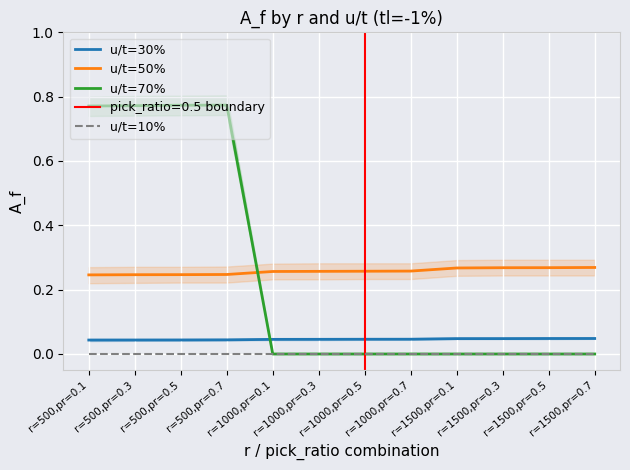

At how many categories does at least one series exceed 0?

12